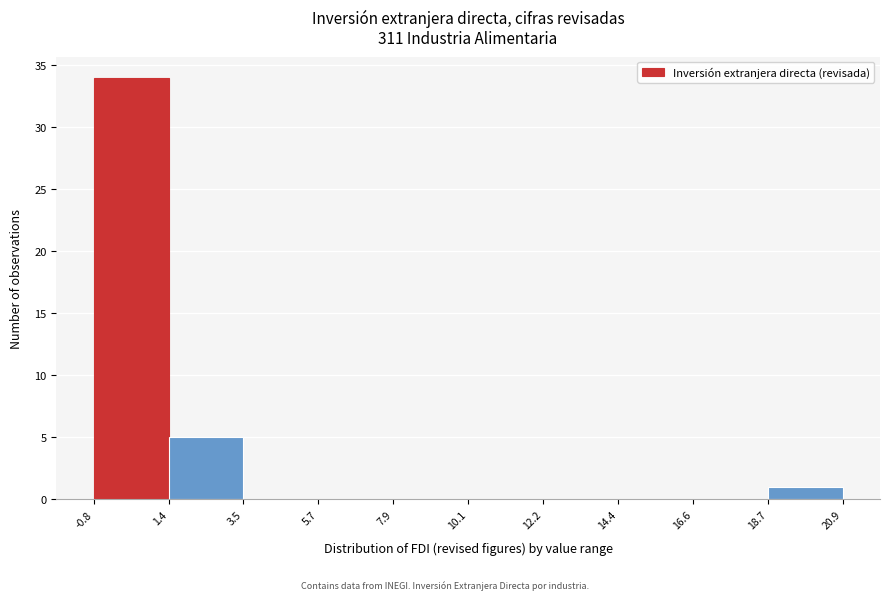

Over which range of the x-axis is the bar tallest?

-0.8 to 1.4